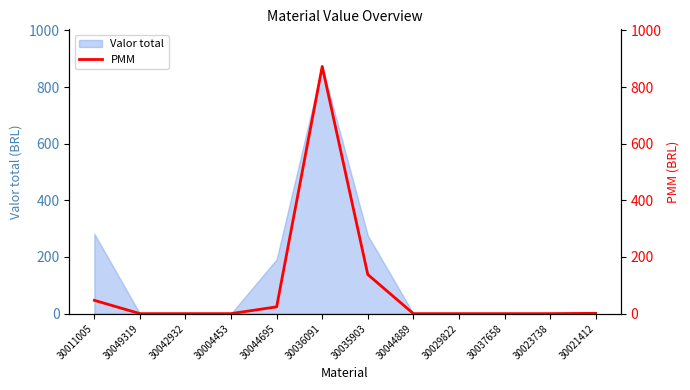

True or false: the data shows 1504.3 at 30036091.

False